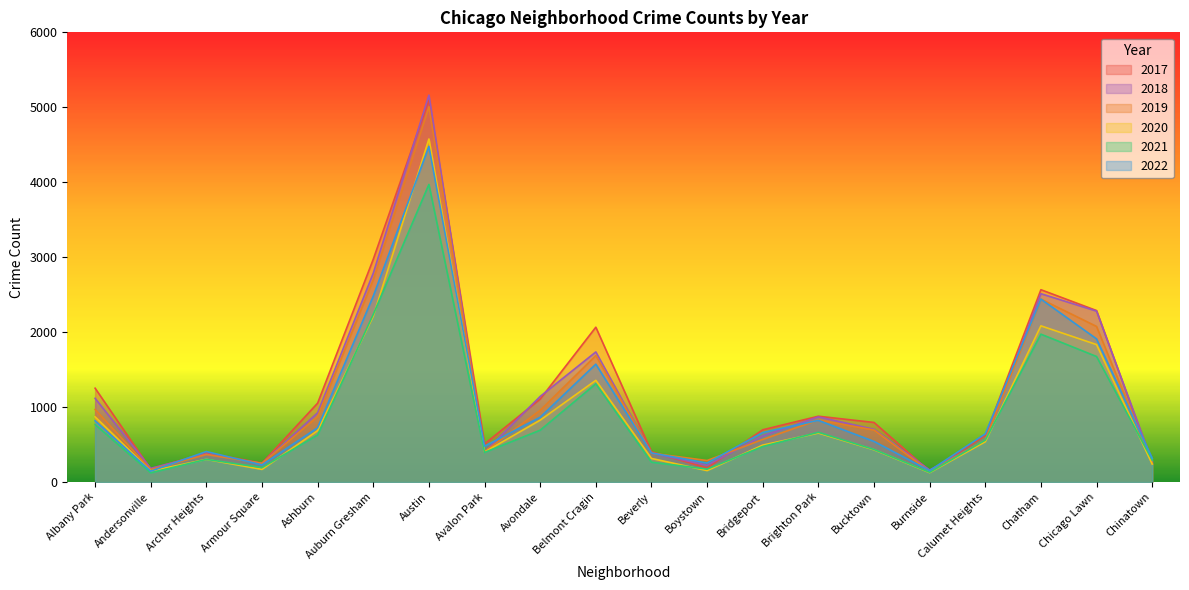

What is the minimum value shown in the chart?

123